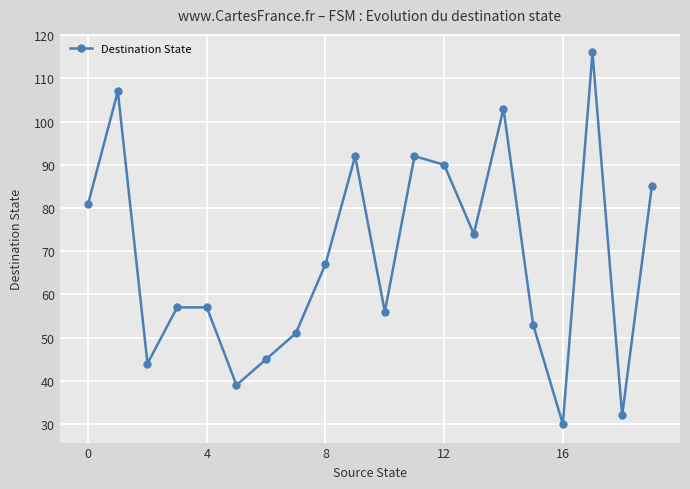

True or false: there are more than 2 points higher than both neighbors.

True